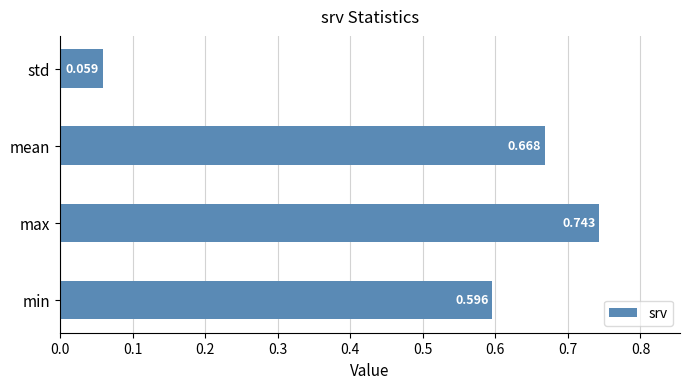

What is the average value?

0.5